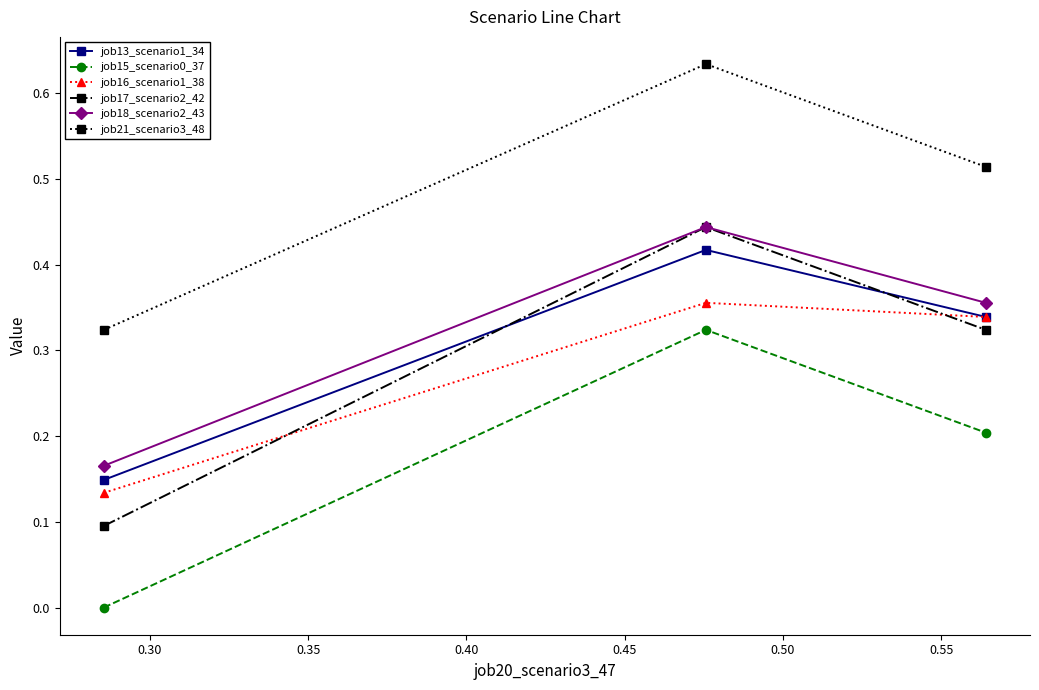

Does the chart have visible grid lines?

No